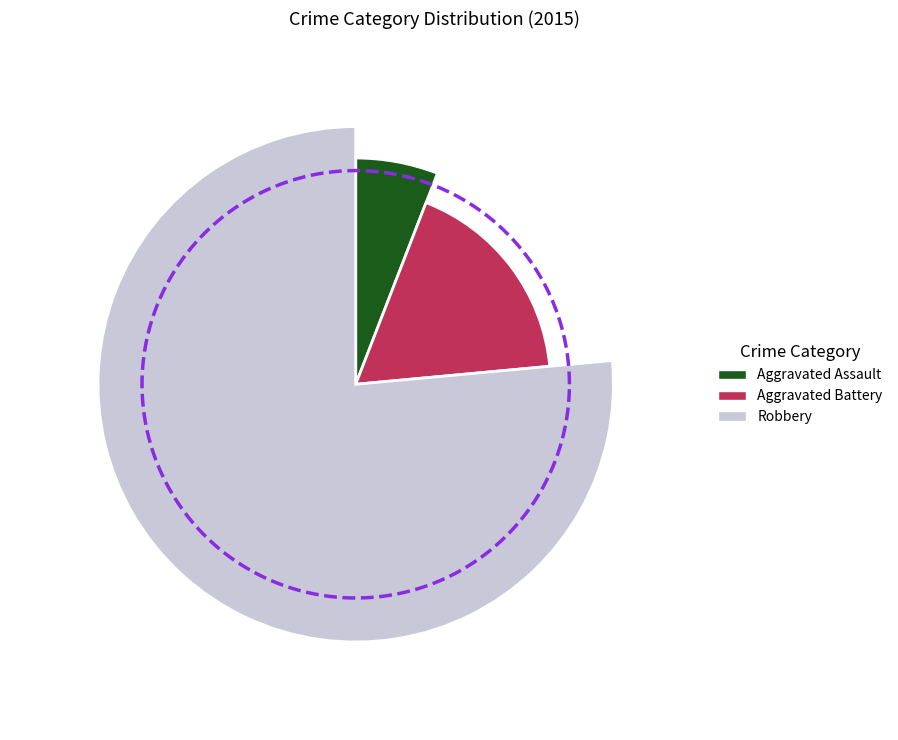

What percentage is the Aggravated Battery slice, to the nearest percent?

18%